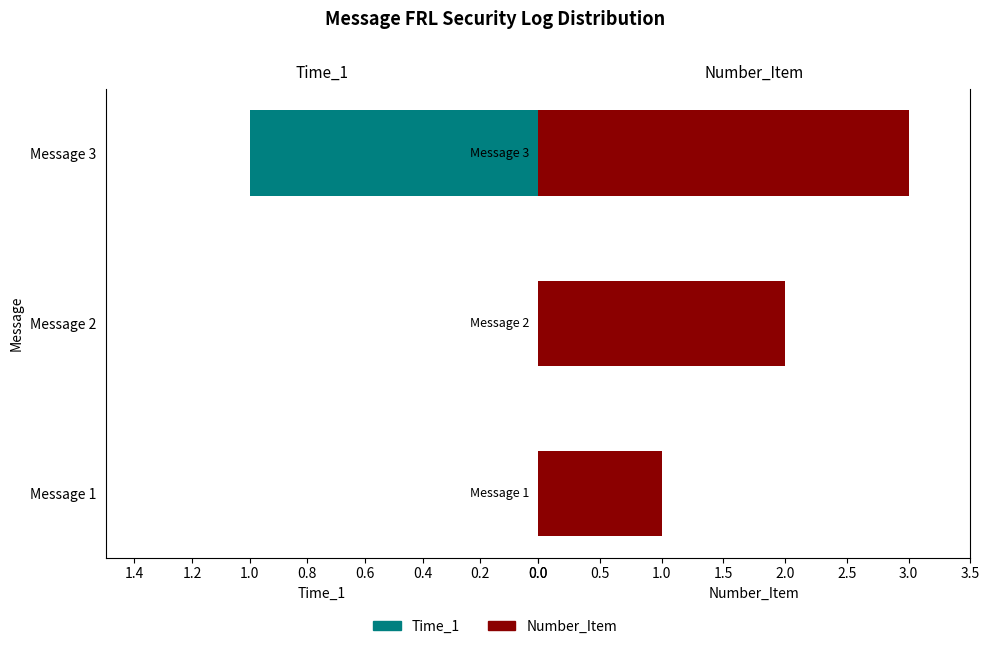

What is the value of the Time_1 bar at the 3rd from the left?

1